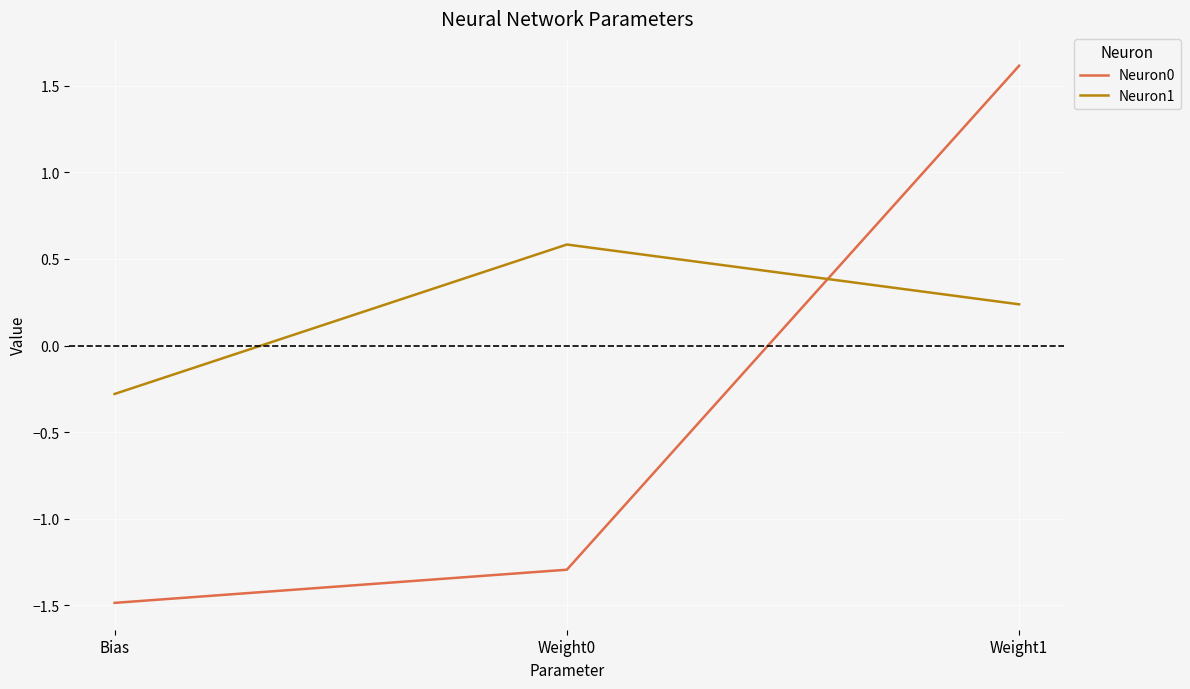

How many positive values does the Neuron0 series have?

1